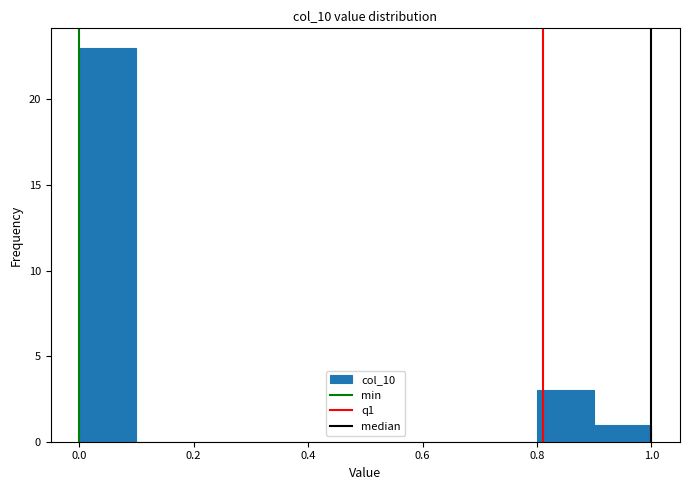

Over which range of the x-axis is the bar tallest?

0.0 to 0.1